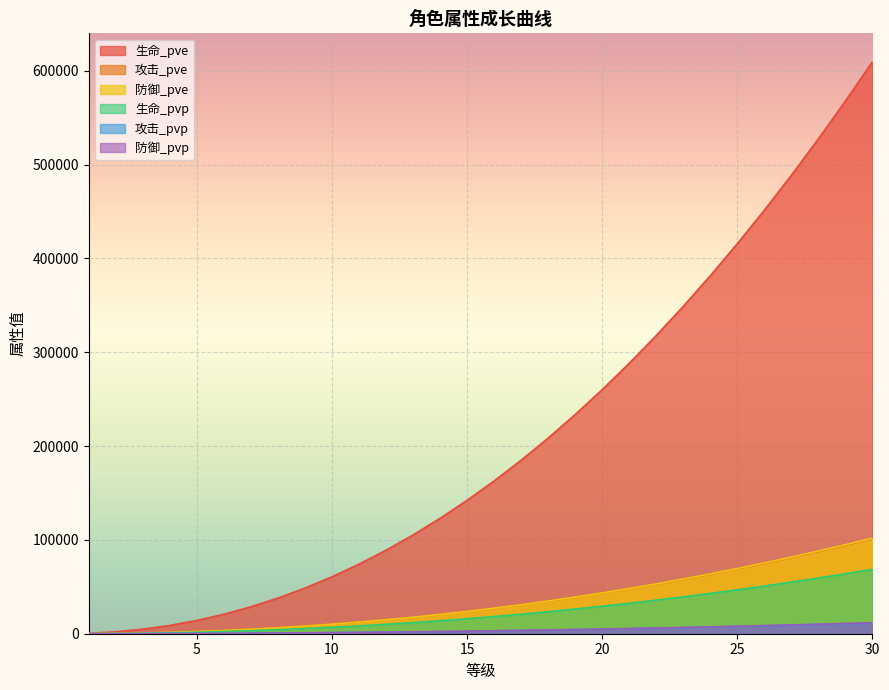

How many lines are shown in the chart?

6